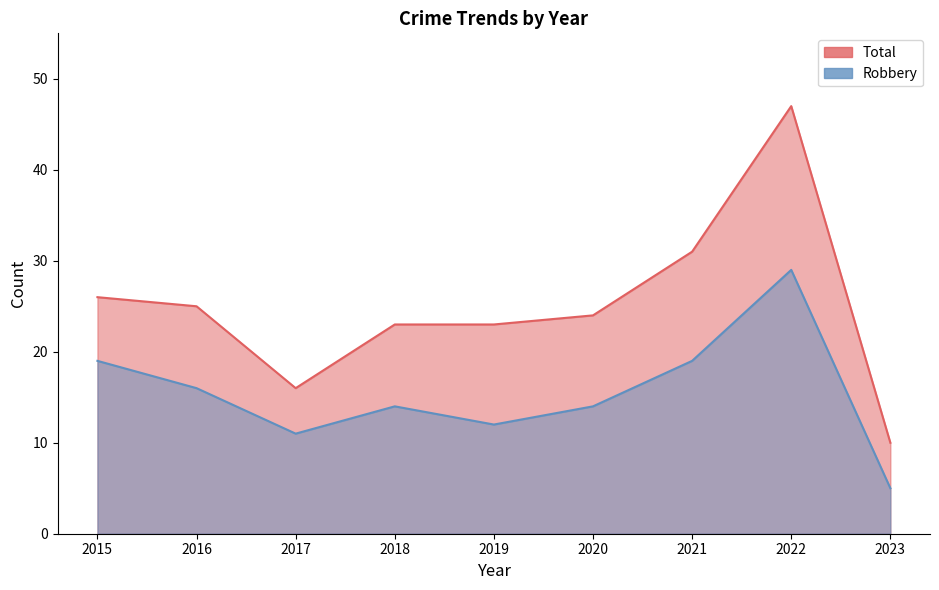

Which series has the largest total across all categories?

Total